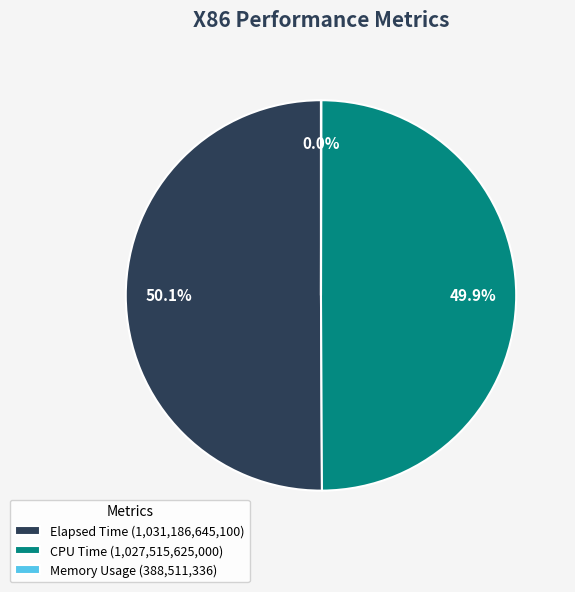

What is the ratio of the value at CPU Time (1,027,515,625,000) to the value at Elapsed Time (1,031,186,645,100)?

1.0